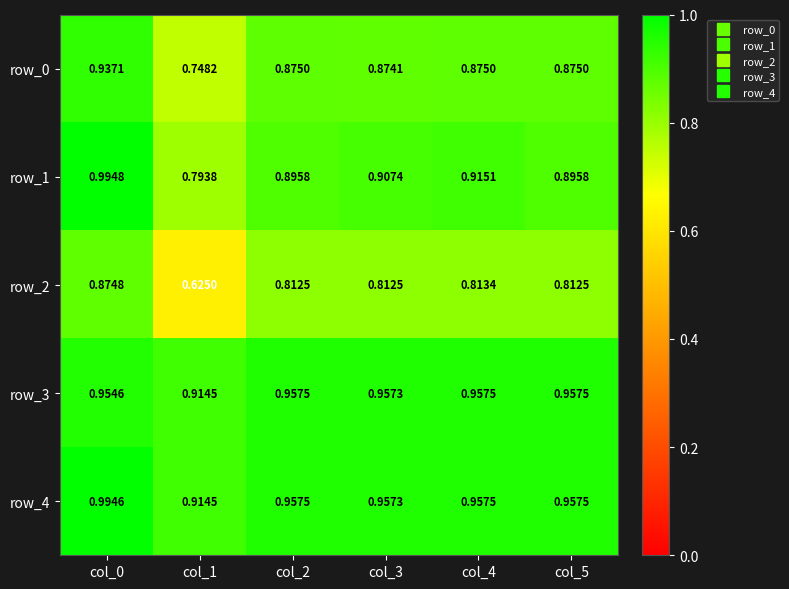

Is the value of row_2 at col_2 greater than the value of row_1 at col_0?

No